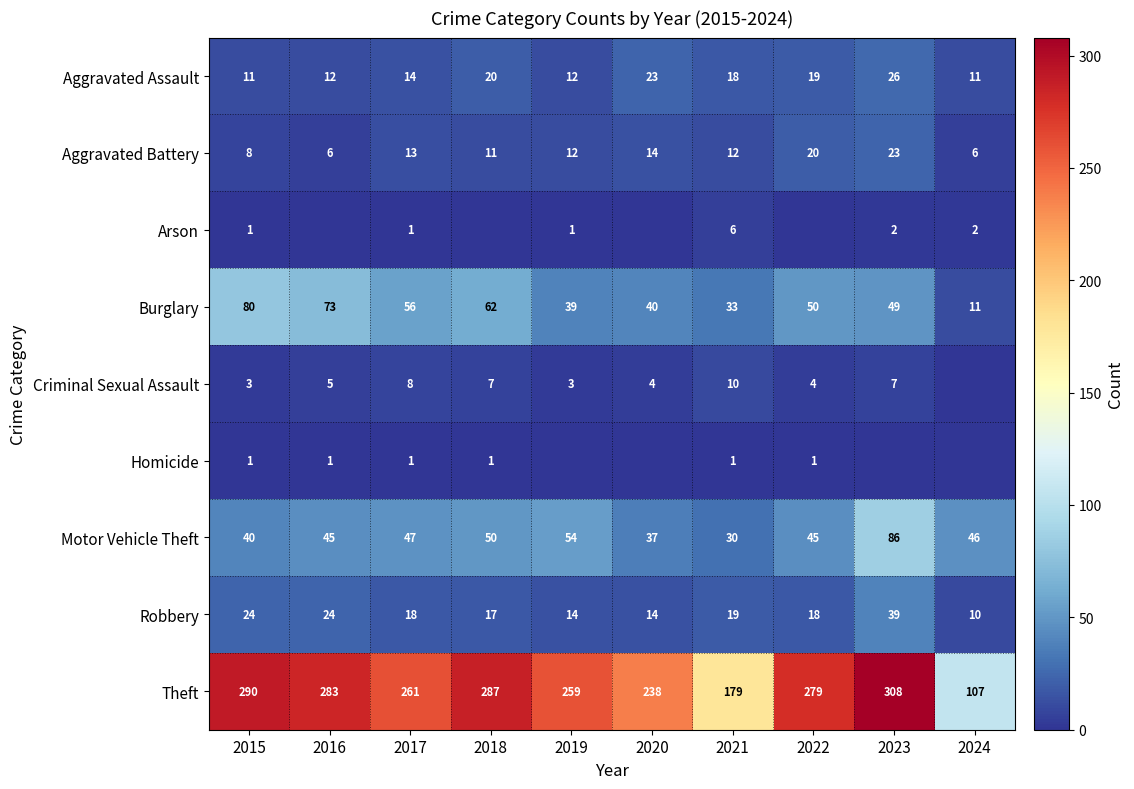

What value does the Theft series have at 2018?

287